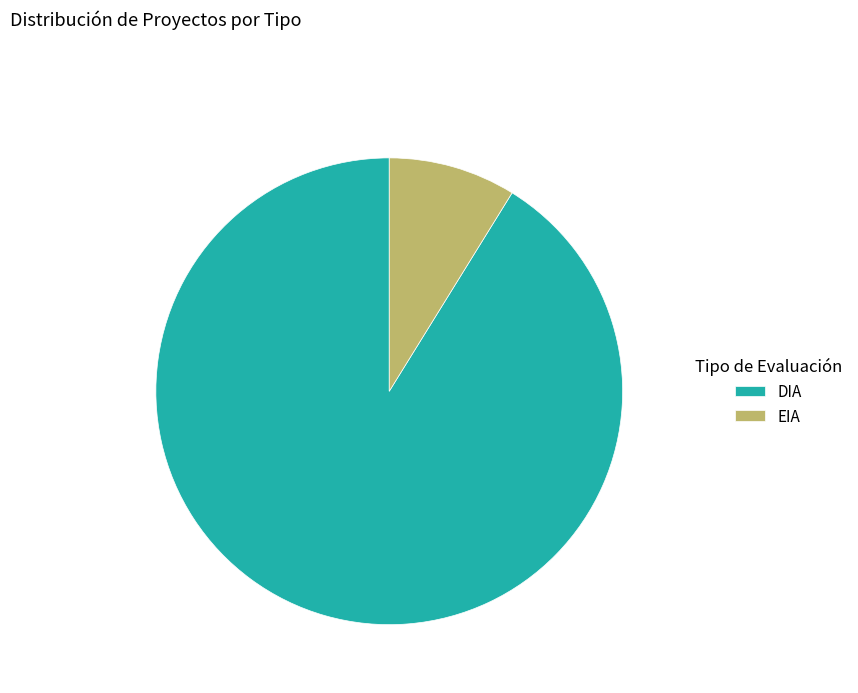

Which category has the biggest portion of the pie?

DIA